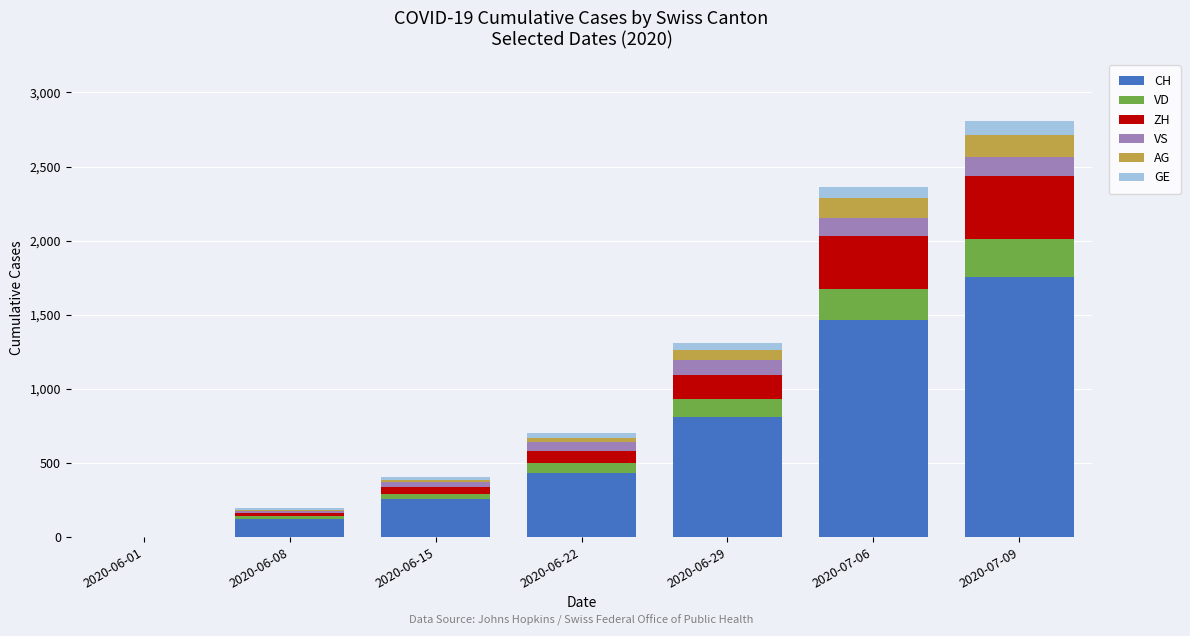

What are all the series names shown in the legend?

CH, VD, ZH, VS, AG, GE